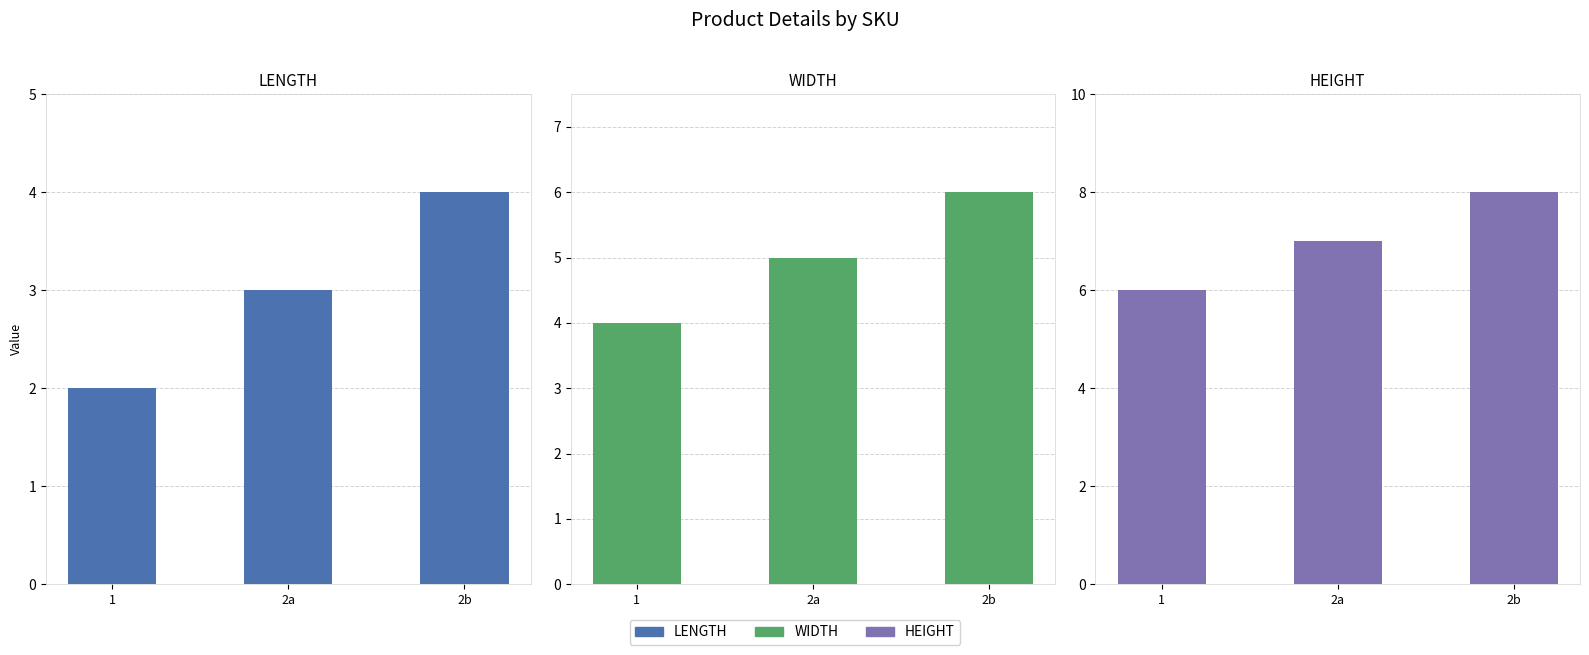

What is the value of the LENGTH bar at the 1st from the left?

2